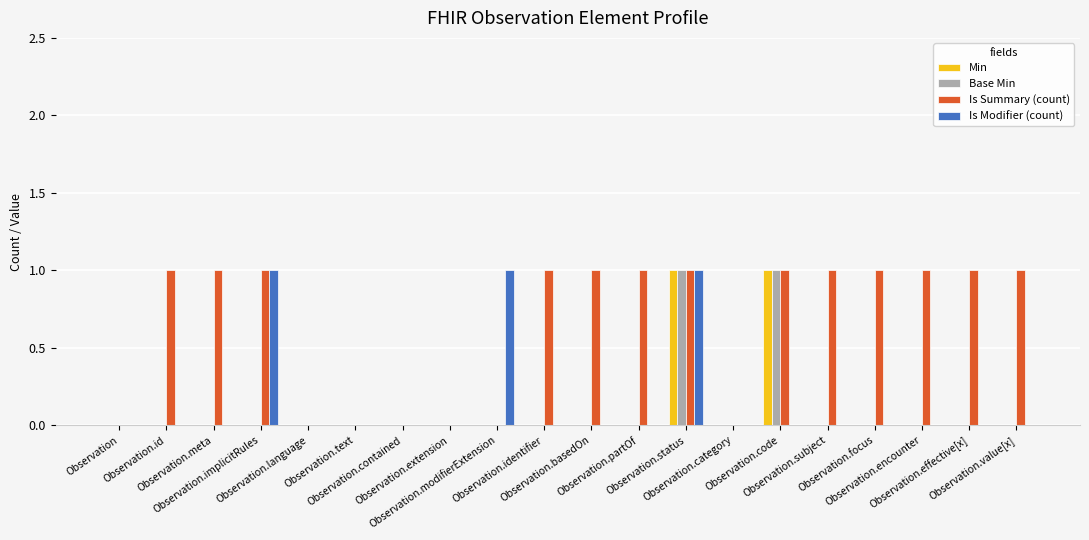

Which series has the largest total across all categories?

Is Summary (count)